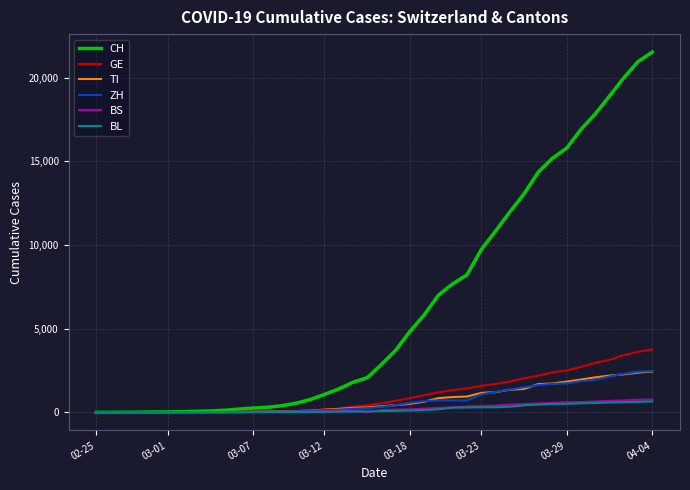

Which series has the largest range (max minus min)?

CH